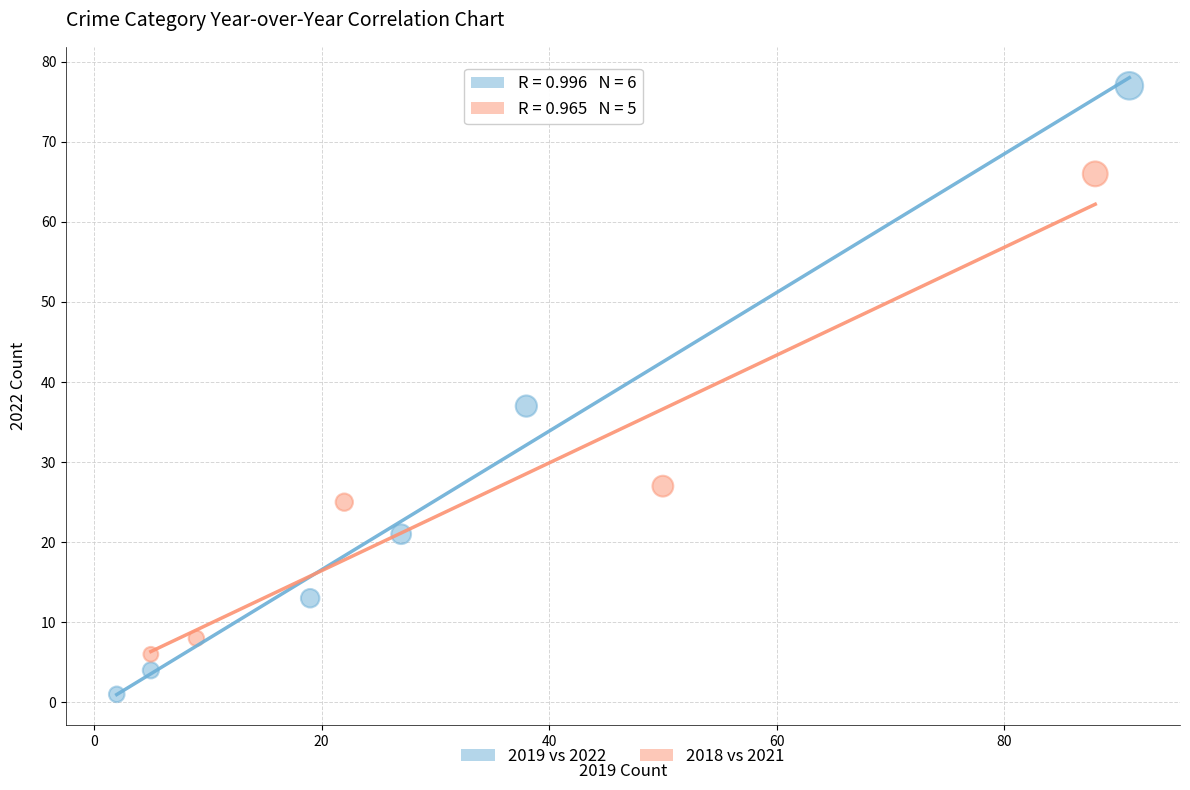

Which series has the widest spread of Y values?

2019 vs 2022